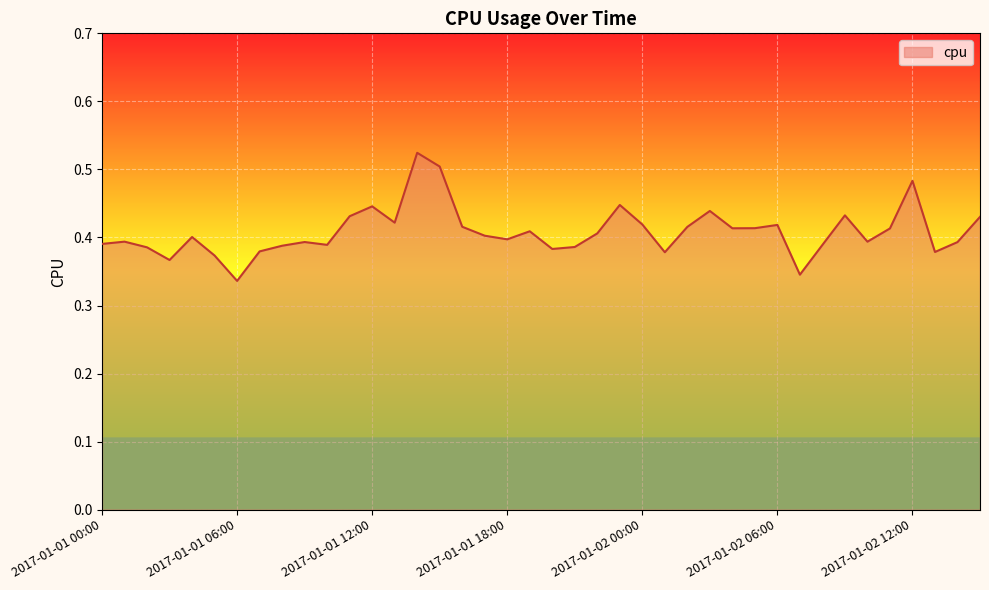

How many points are higher than both their immediate neighbors (excluding endpoints)?

11